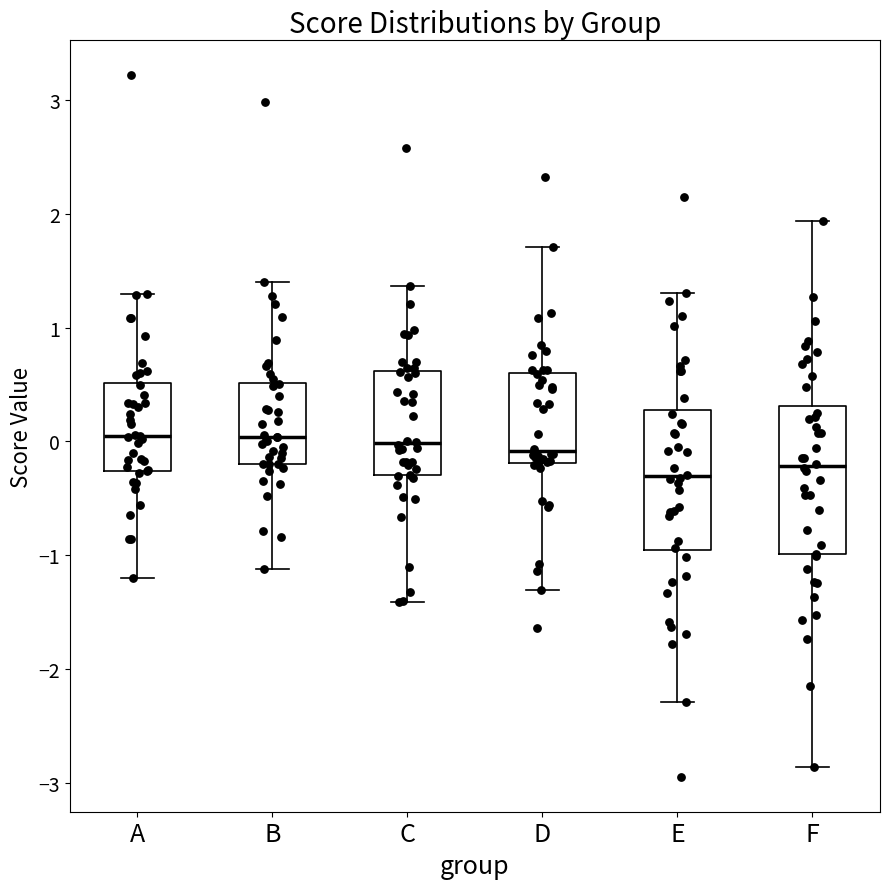

Reading left to right, transcribe this box plot: for each box, give where its median line is, the range the box spans, and where its two whiskers end, as read against the y-axis. The values are not printed on the chart, so give them approximately, as read against the axis.

A: median 0.1, box -0.3 to 0.5, whiskers -1.2 to 1.3
B: median 0.0, box -0.2 to 0.5, whiskers -1.1 to 1.4
C: median 0.0, box -0.3 to 0.6, whiskers -1.4 to 1.4
D: median -0.1, box -0.2 to 0.6, whiskers -1.3 to 1.7
E: median -0.3, box -1.0 to 0.3, whiskers -2.3 to 1.3
F: median -0.2, box -1.0 to 0.3, whiskers -2.9 to 1.9